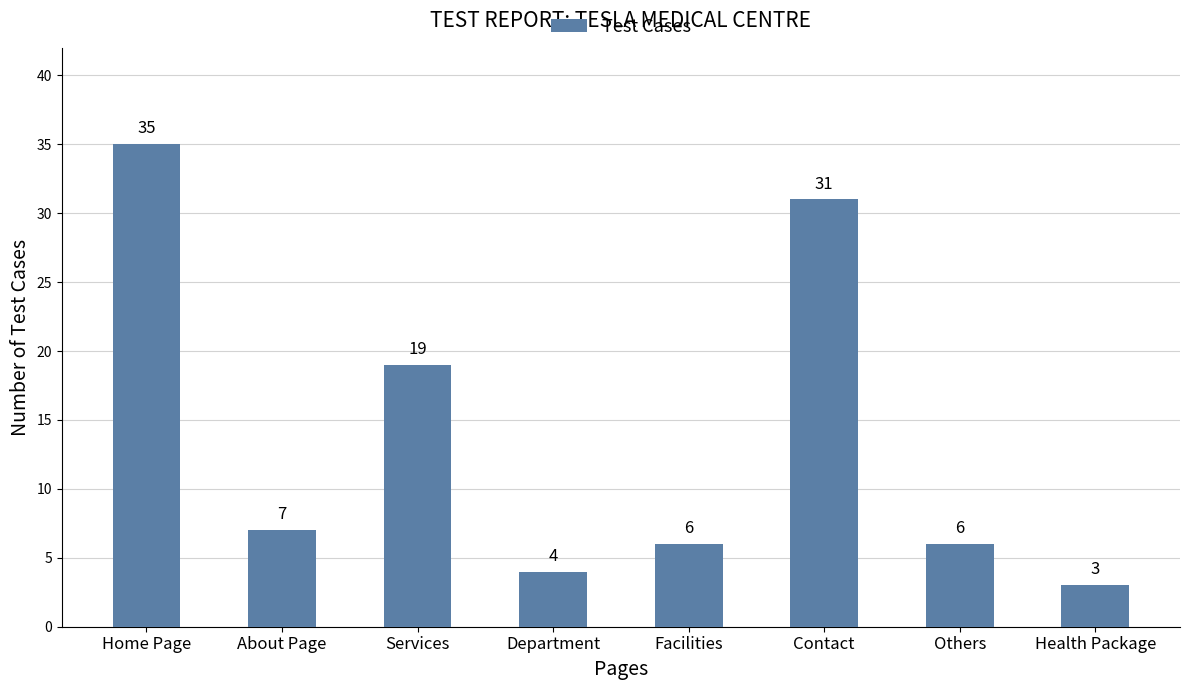

Is it true that the value at Health Package is 3?

True